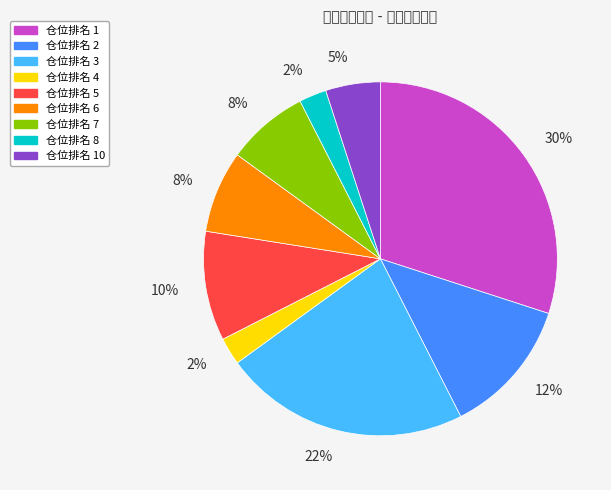

To the nearest percent, what is the average slice percentage?

11%